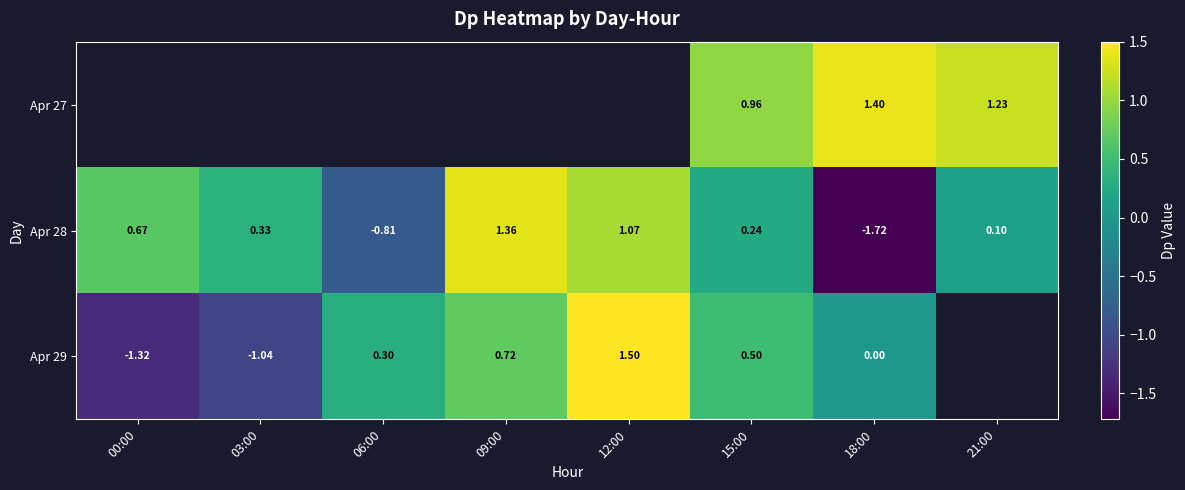

Is the value of Apr 27 at 15:00 greater than the value of Apr 28 at 09:00?

No